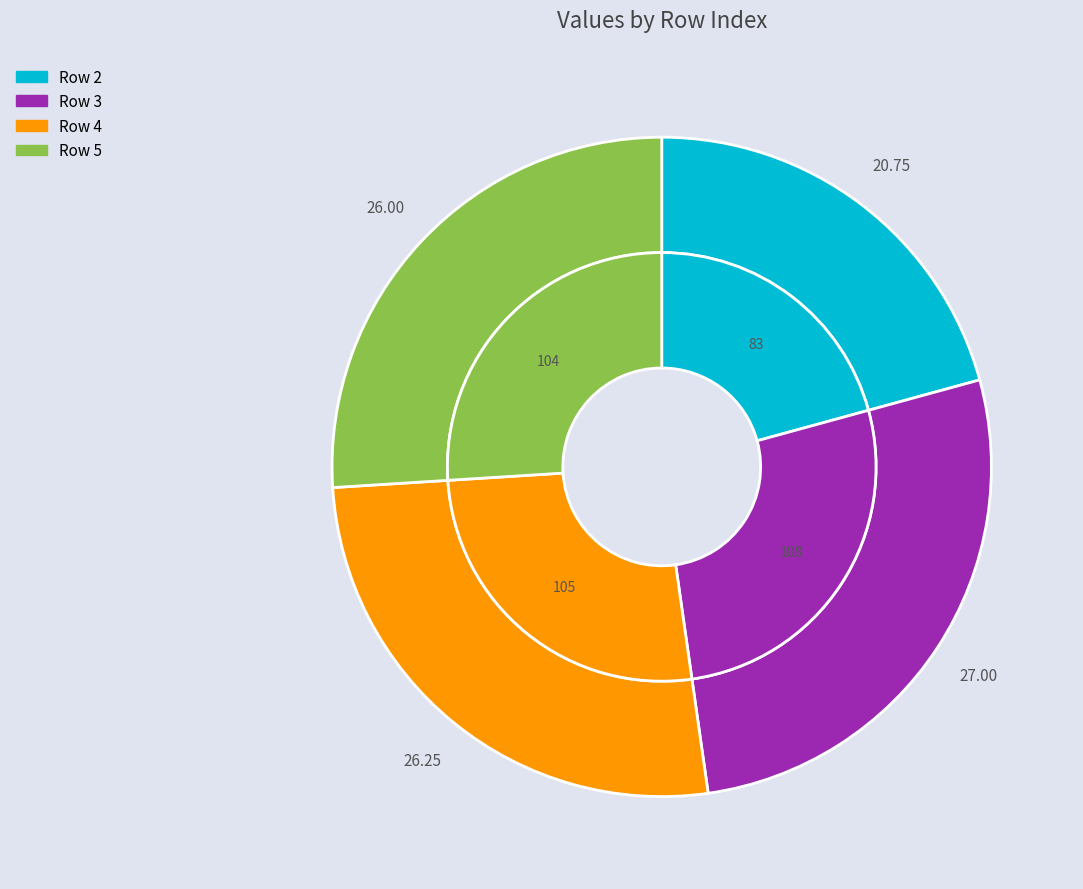

What is the ratio of the value at 5 to the value at 4?

1.0